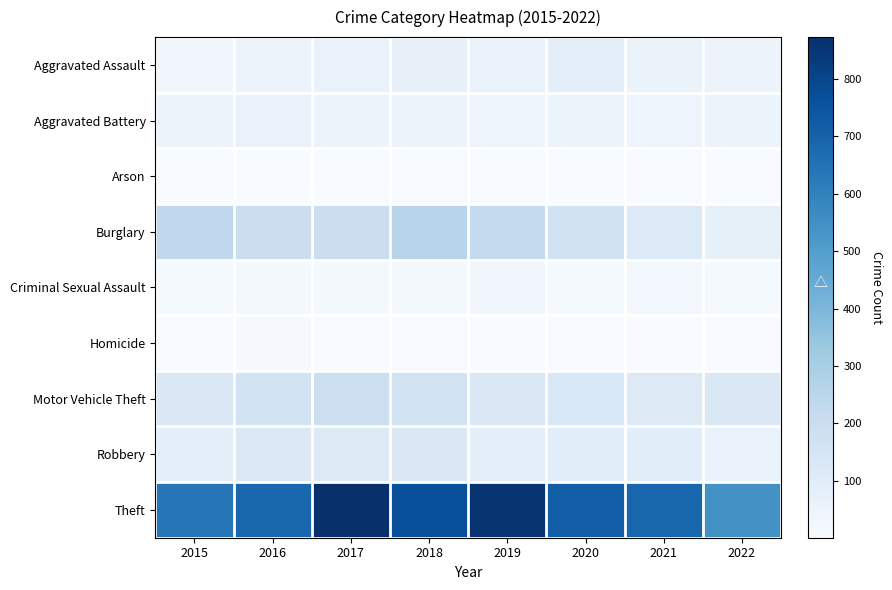

Reading left to right, extract all data points from this chart.

Aggravated Assault: 2015=31	2016=50	2017=59	2018=72	2019=61	2020=88	2021=58	2022=49
Aggravated Battery: 2015=50	2016=60	2017=54	2018=52	2019=45	2020=48	2021=43	2022=47
Arson: 2015=3	2016=3	2017=1	2018=6	2019=5	2020=4	2021=6	2022=3
Burglary: 2015=236	2016=194	2017=192	2018=257	2019=221	2020=167	2021=117	2022=75
Criminal Sexual Assault: 2015=13	2016=19	2017=19	2018=19	2019=29	2020=13	2021=24	2022=13
Homicide: 2015=4	2016=8	2017=2	2018=5	2019=3	2020=6	2021=2	2022=1
Motor Vehicle Theft: 2015=125	2016=163	2017=191	2018=164	2019=125	2020=134	2021=113	2022=125
Robbery: 2015=87	2016=123	2017=115	2018=130	2019=89	2020=94	2021=95	2022=60
Theft: 2015=641	2016=689	2017=873	2018=767	2019=855	2020=714	2021=691	2022=544